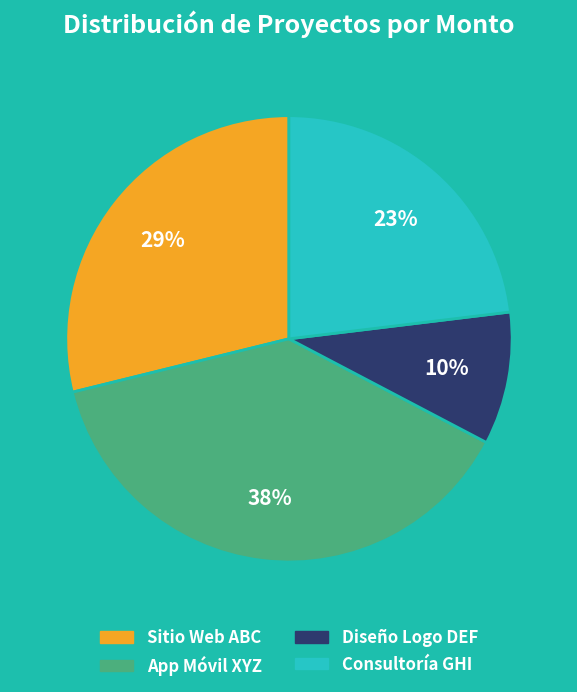

Combined, do Diseño Logo DEF and Sitio Web ABC account for over 50%?

No